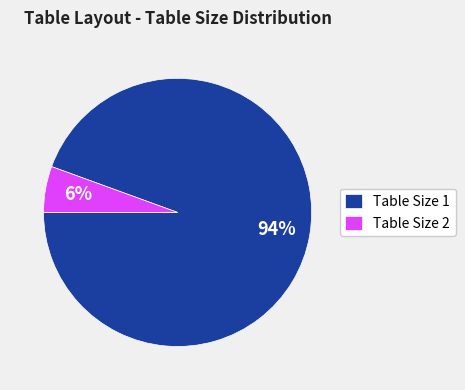

Which category has the biggest portion of the pie?

Table Size 1